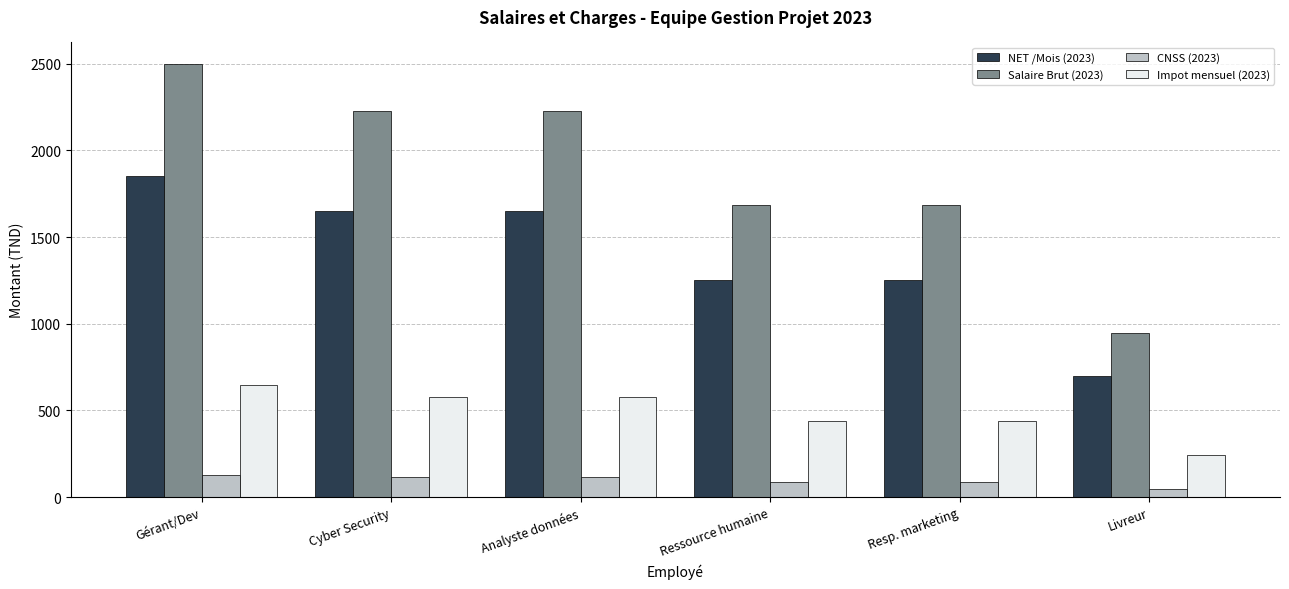

How many data points in Impot mensuel (2023) are above 577?

3